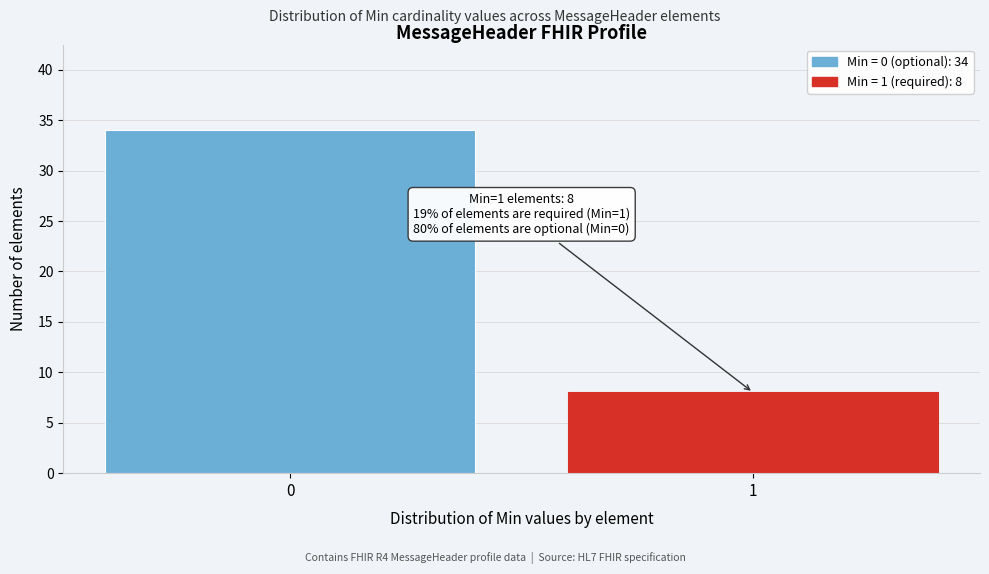

Reading left to right, extract all data points from this chart.

0=34	1=8